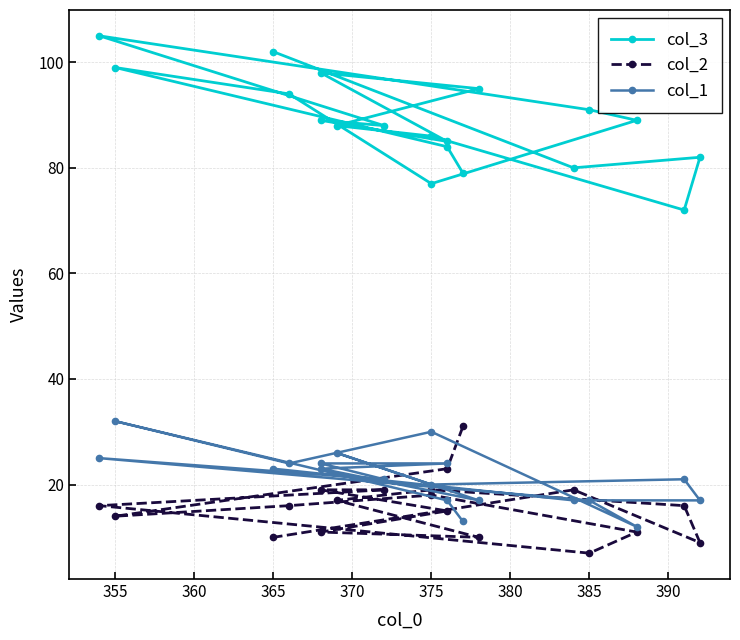

In col_2, how many points are lower than both neighbors (excluding endpoints)?

4